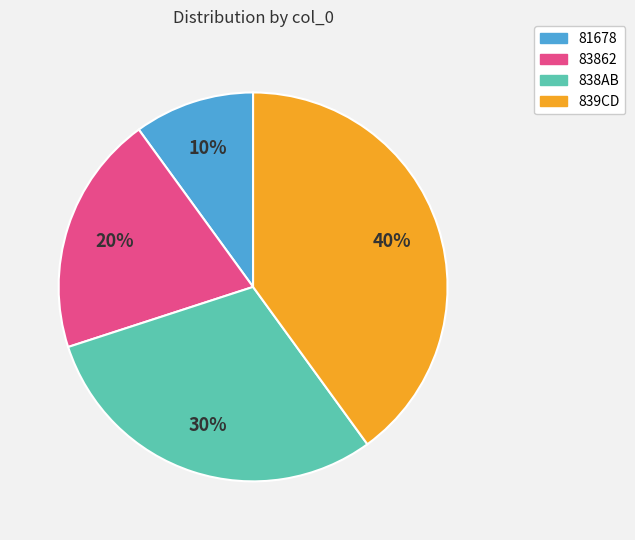

Does 838AB represent more than half of the total?

No